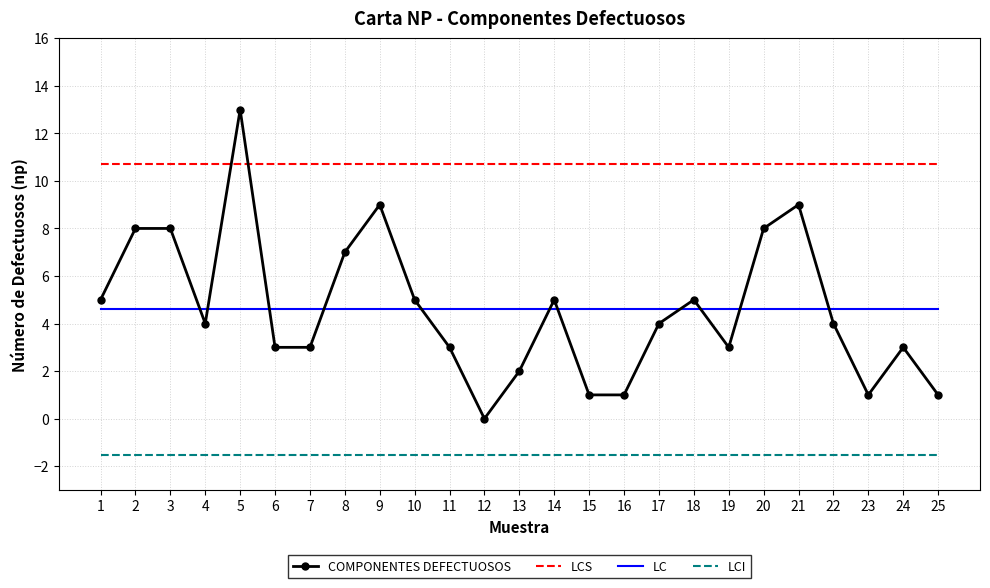

What is the maximum value for LCS?

10.7